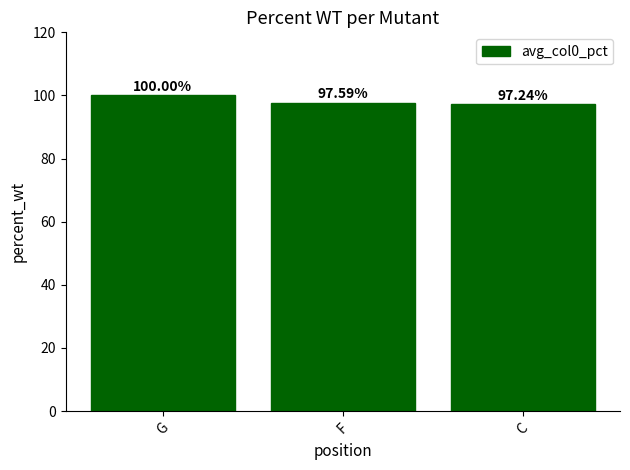

Where is the data nearest to the value 98?

F